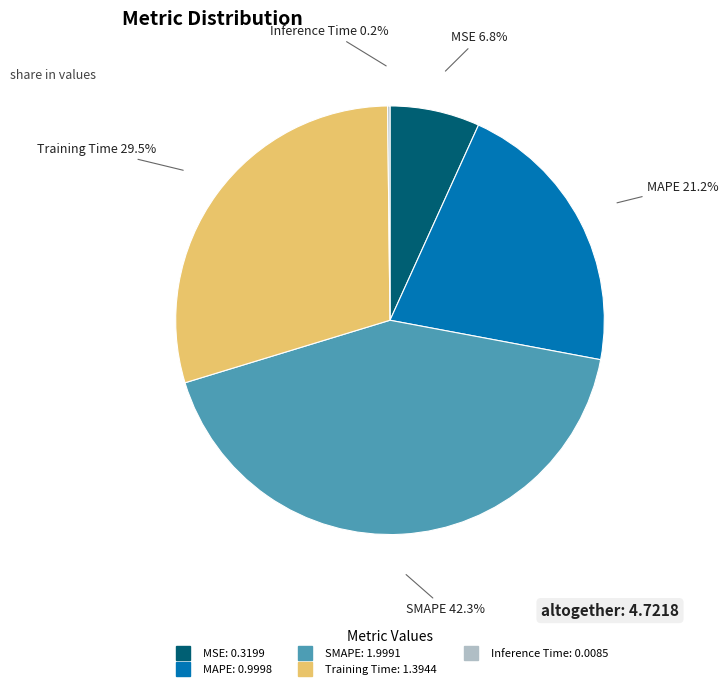

True or false: MAPE accounts for 34% of the total.

False